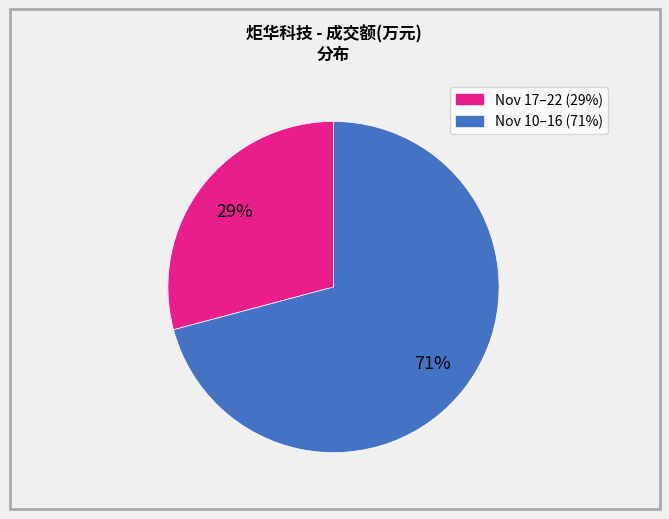

To the nearest percent, what is the difference between the largest and smallest slice percentages?

42%